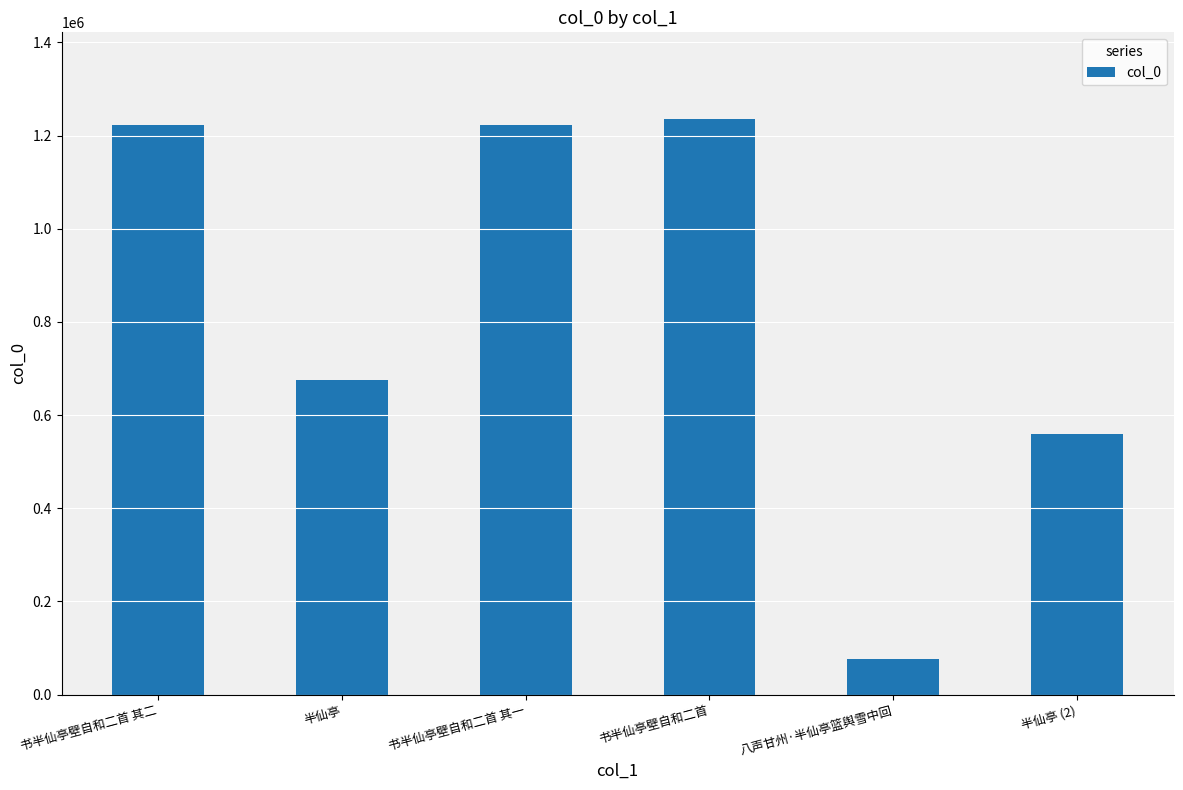

What is the average value?

832262